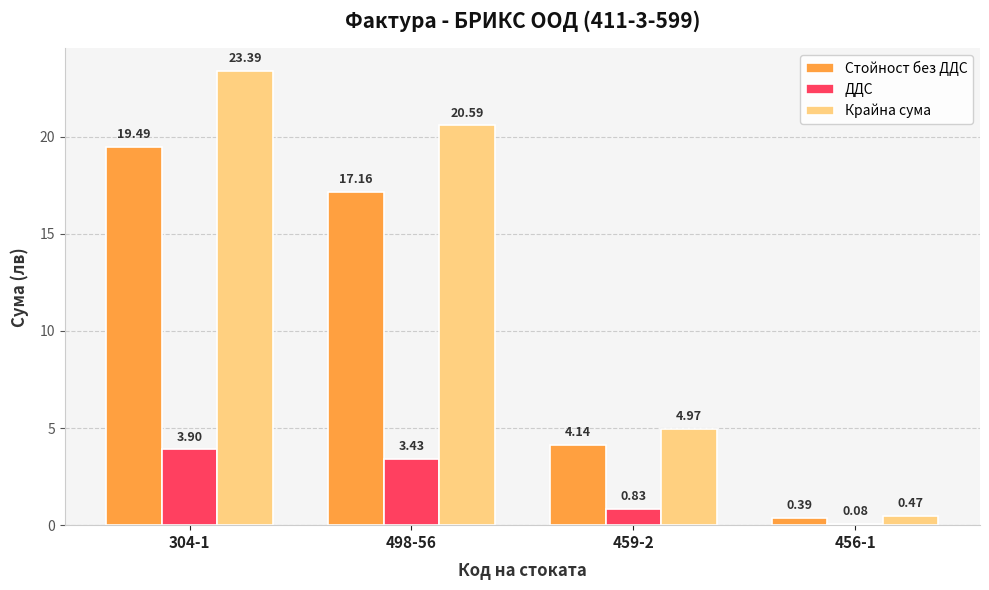

What is the spread (max minus min) of values at 304-1?

19.5